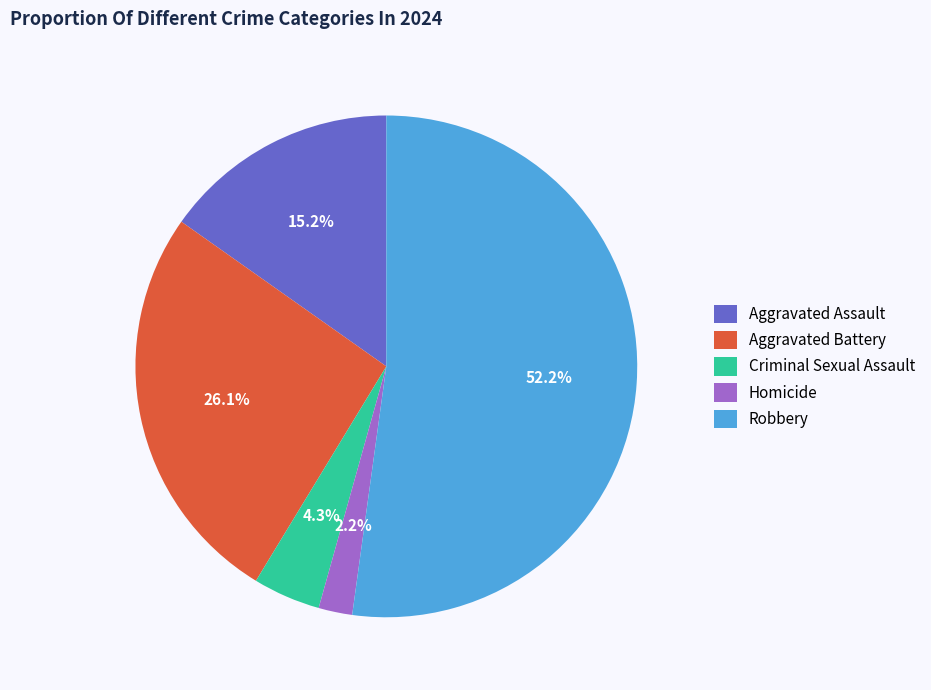

Combined, do Aggravated Assault and Aggravated Battery account for over 50%?

No